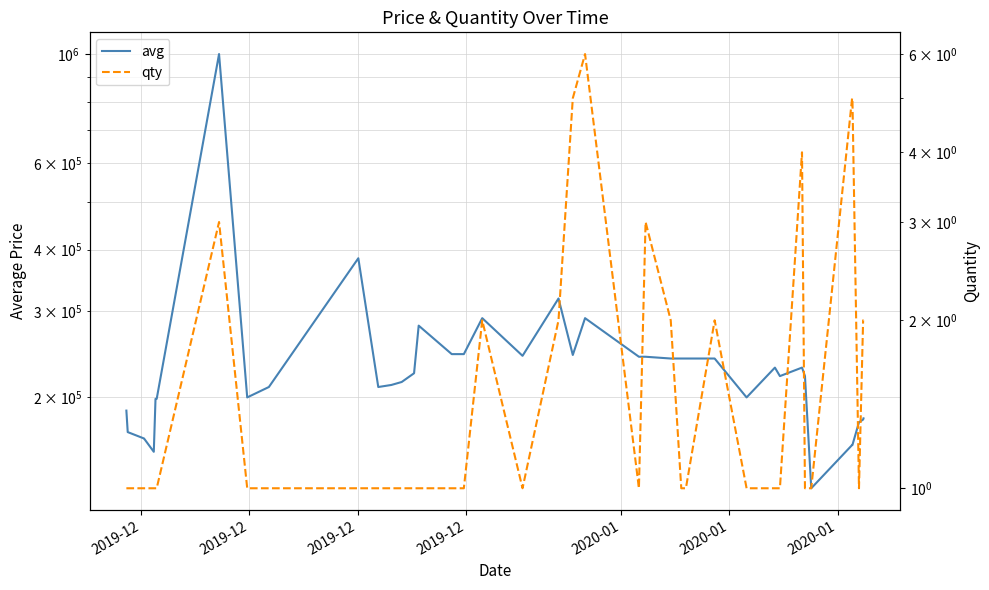

True or false: qty and avg intersect in this chart.

False